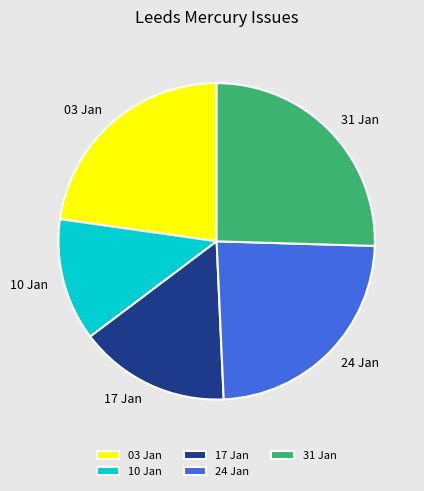

Combined, do 17 Jan and 24 Jan account for over 50%?

No